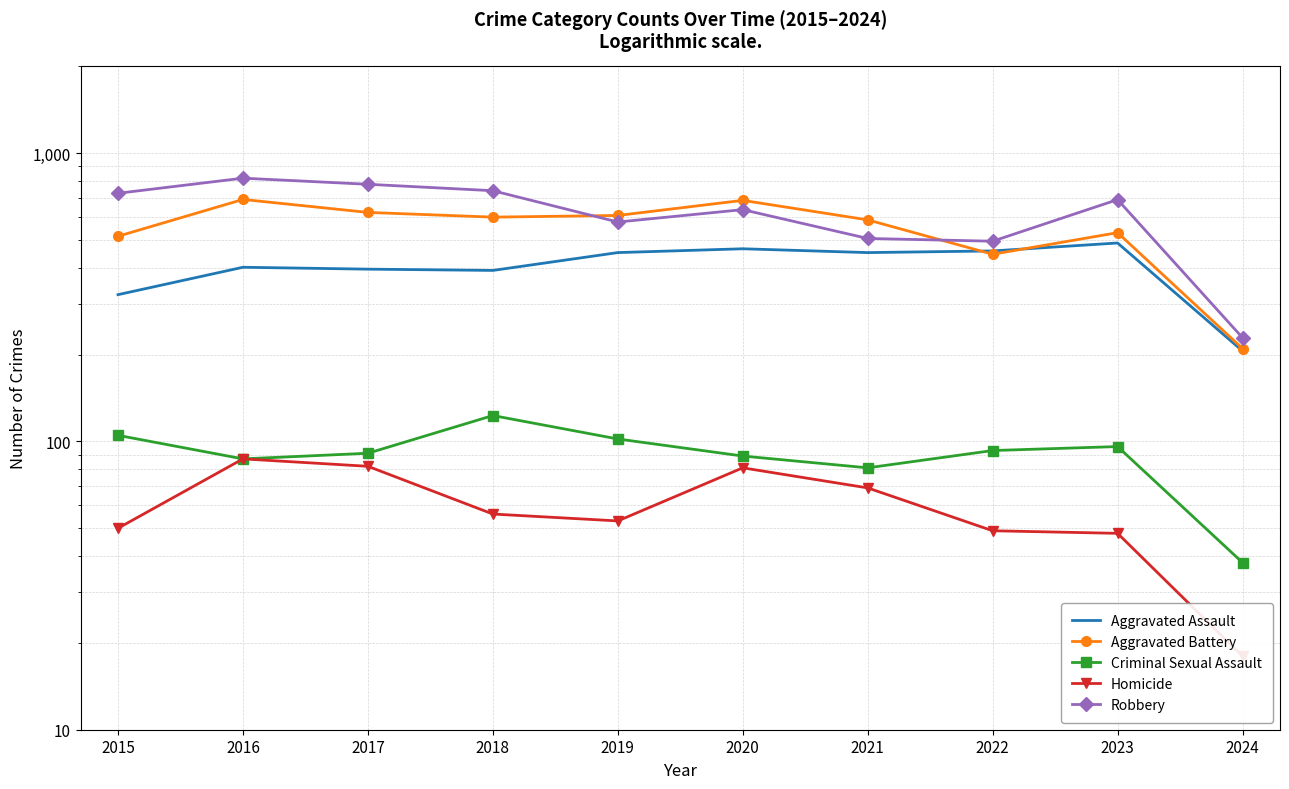

What are all the series names shown in the legend?

Aggravated Assault, Aggravated Battery, Criminal Sexual Assault, Homicide, Robbery